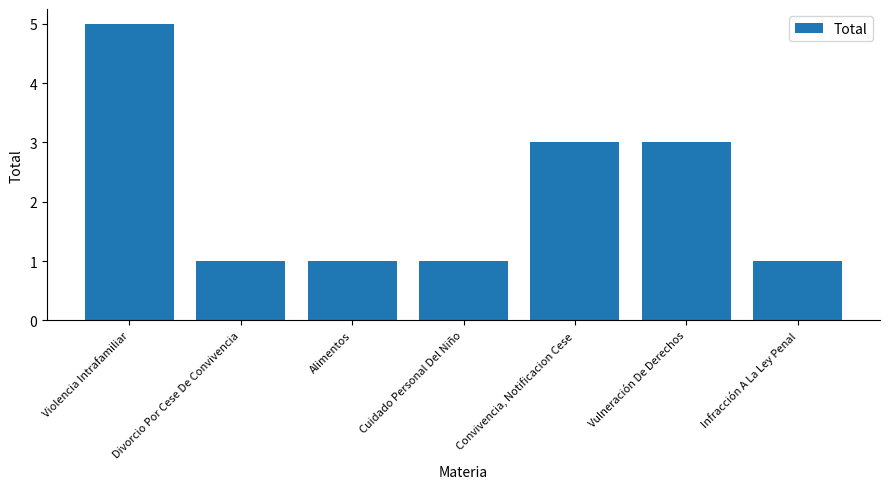

What is the greatest value displayed?

5